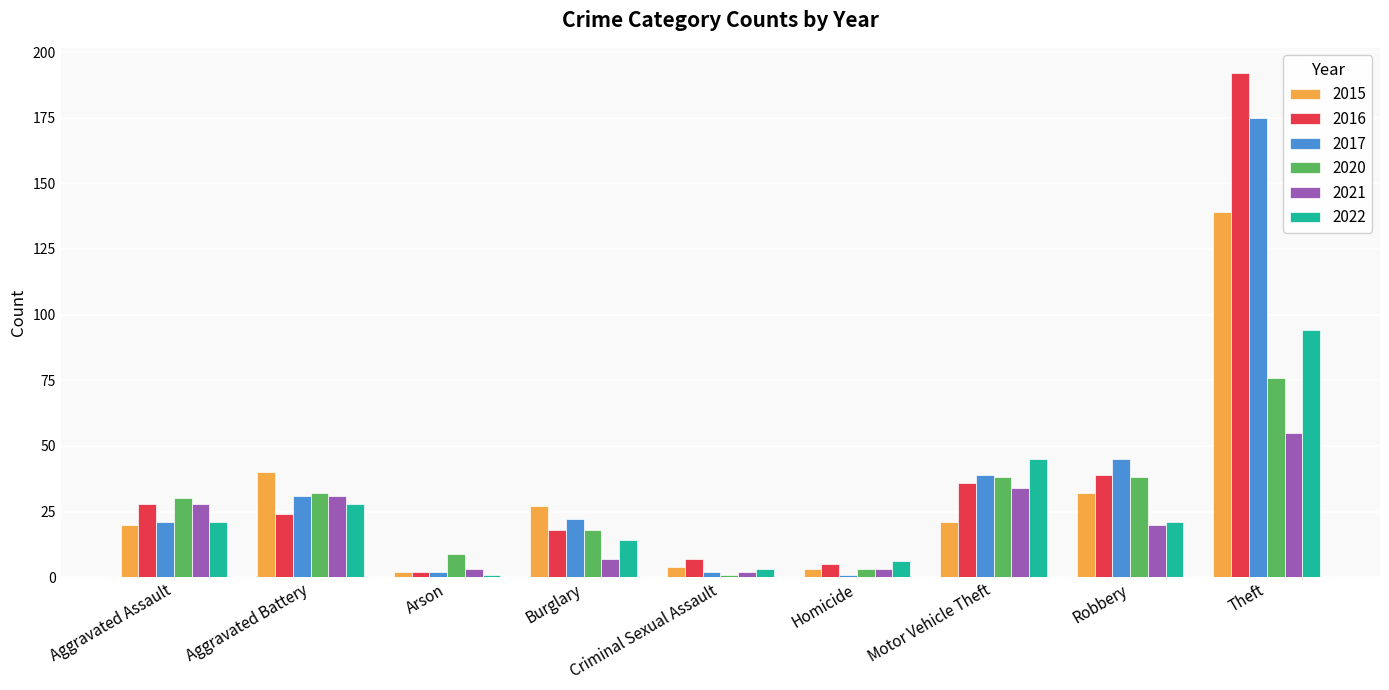

What is the value of the 2015 bar at the 3rd from the left?

2